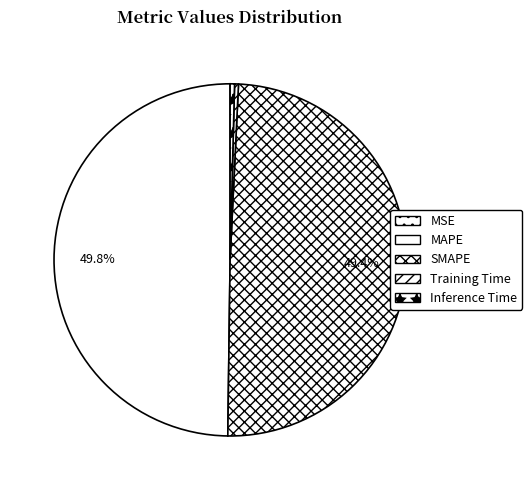

To the nearest percent, what is the difference between the SMAPE and MSE slice percentages?

49%